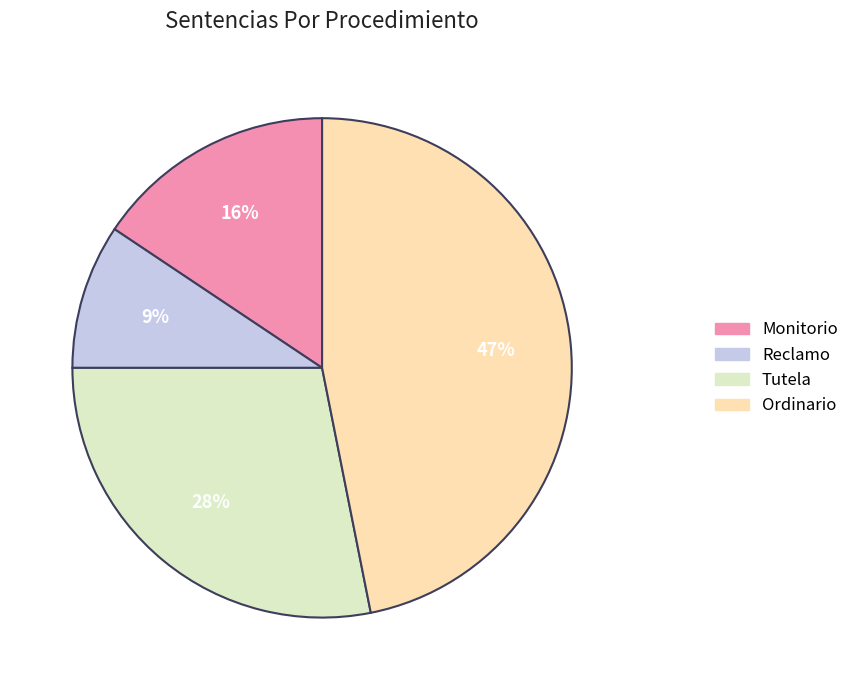

To the nearest percent, what is the average slice percentage?

25%